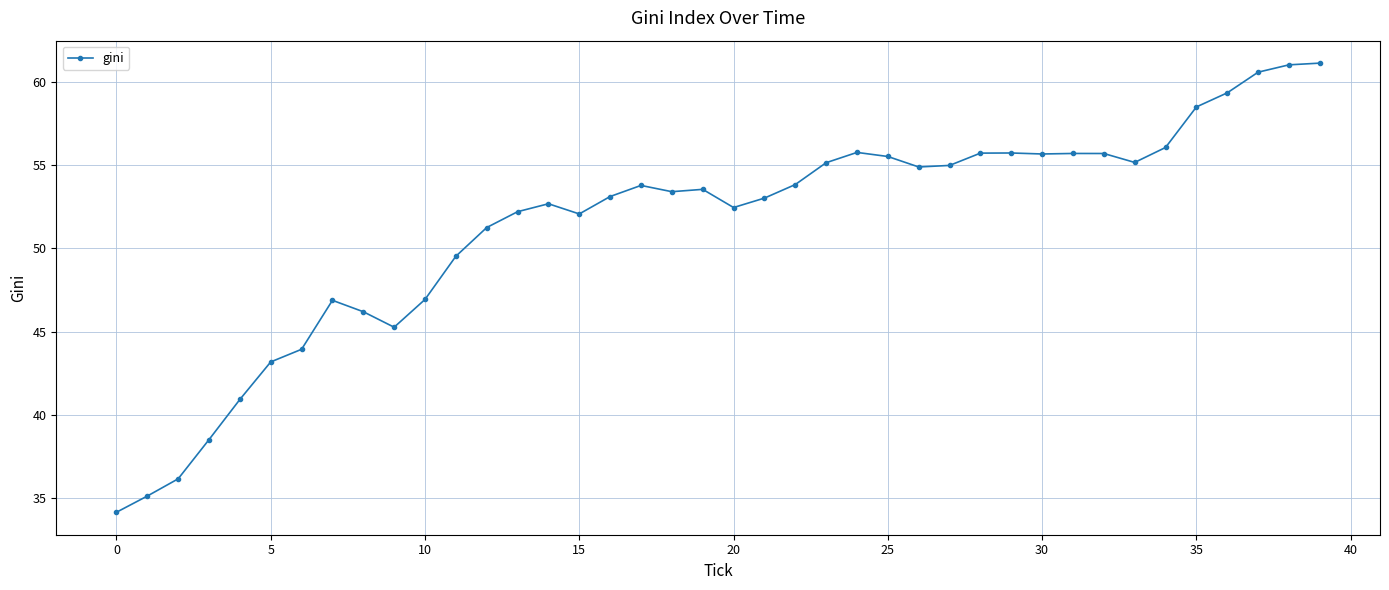

What is the sum of all values?

2054.6